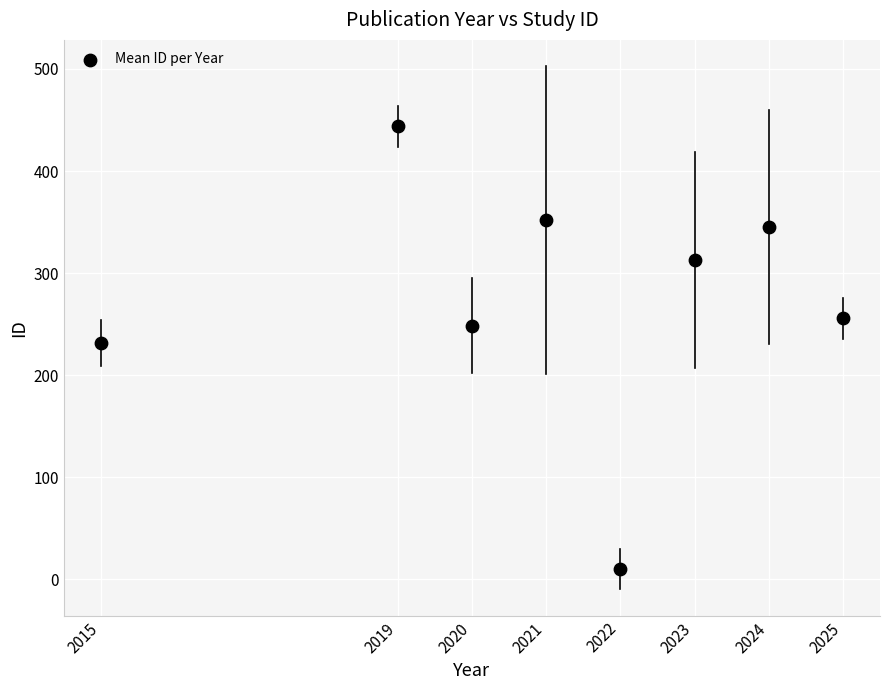

What is the range of X values (max minus min)?

10.0